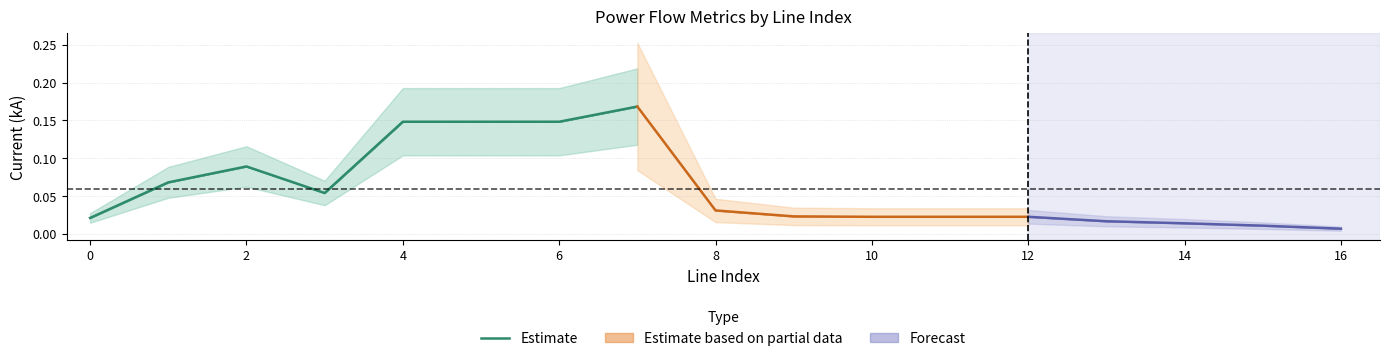

Is this an area chart (filled region under the line)?

No